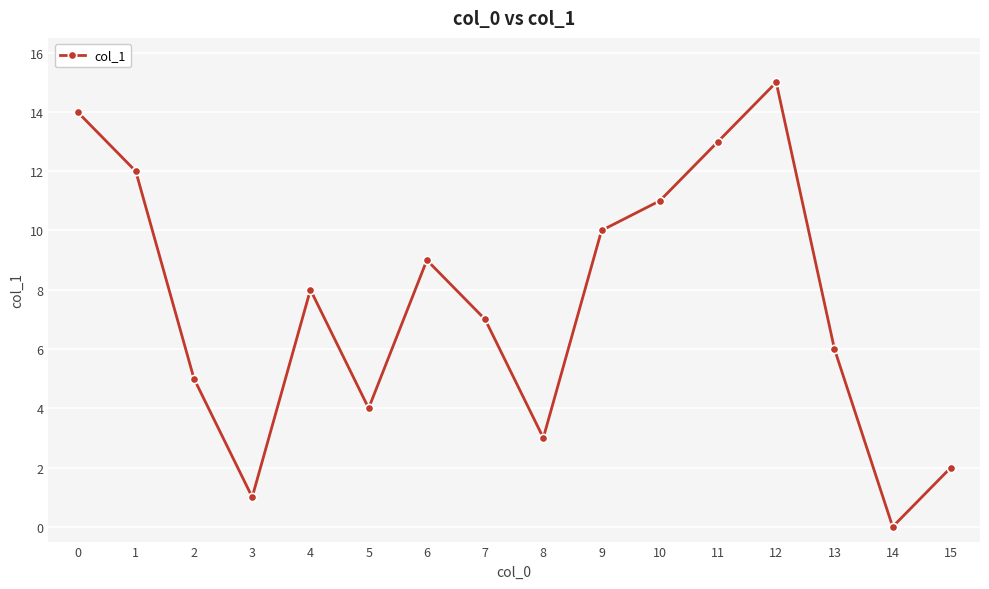

List the labels in order of value, largest first.

12, 0, 11, 1, 10, 9, 6, 4, 7, 13, 2, 5, 8, 15, 3, 14